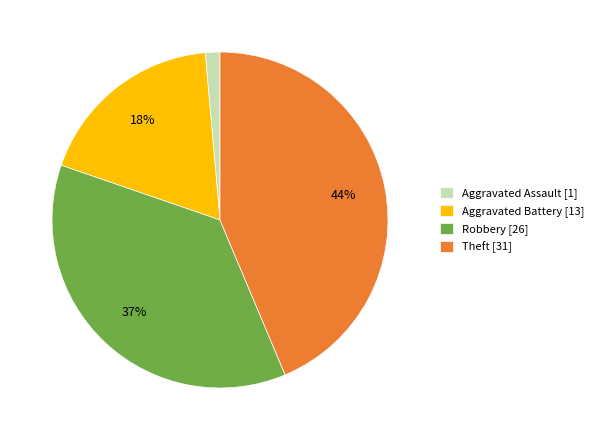

What is the ratio of the value at Aggravated Battery [13] to the value at Robbery [26]?

0.5